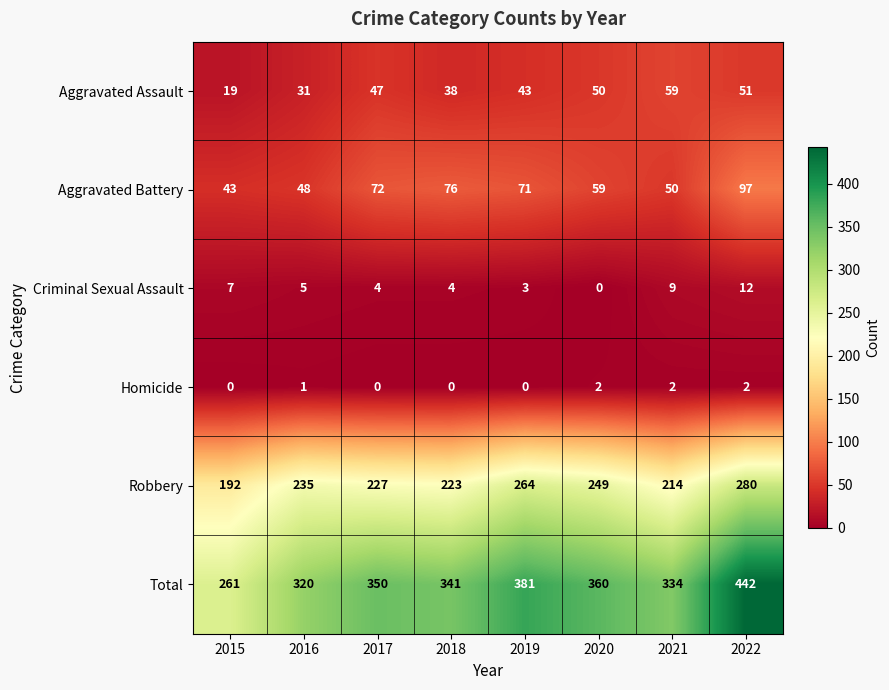

What is the sum of the Aggravated Battery values at 2020 and 2022?

156